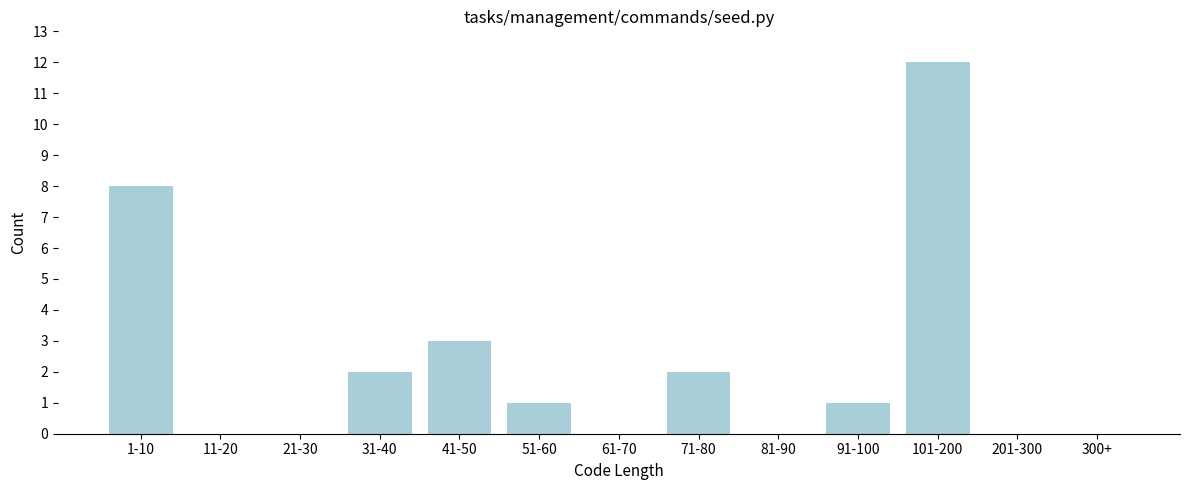

Reading right to left, extract all data points from this chart.

300+=0	201-300=0	101-200=12	91-100=1	81-90=0	71-80=2	61-70=0	51-60=1	41-50=3	31-40=2	21-30=0	11-20=0	1-10=8